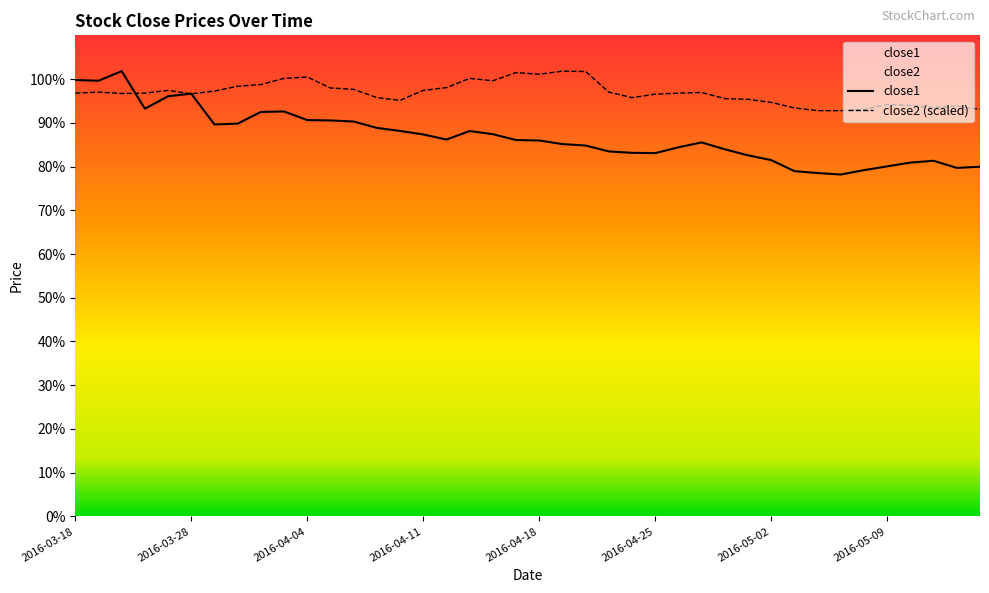

The close2 series shows 132.8 at 2016-03-28. True or false?

False